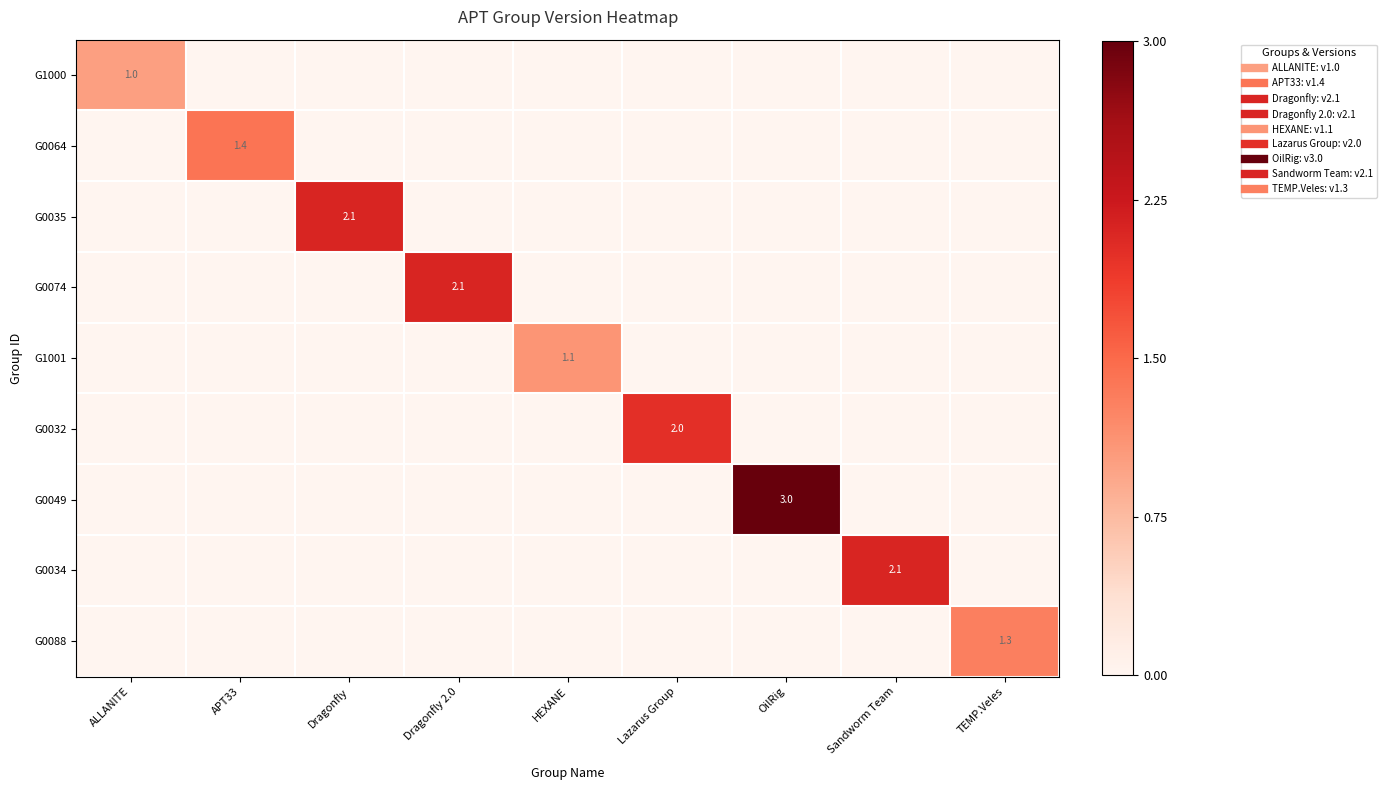

The G0074 series shows 3.6 at Dragonfly 2.0. True or false?

False